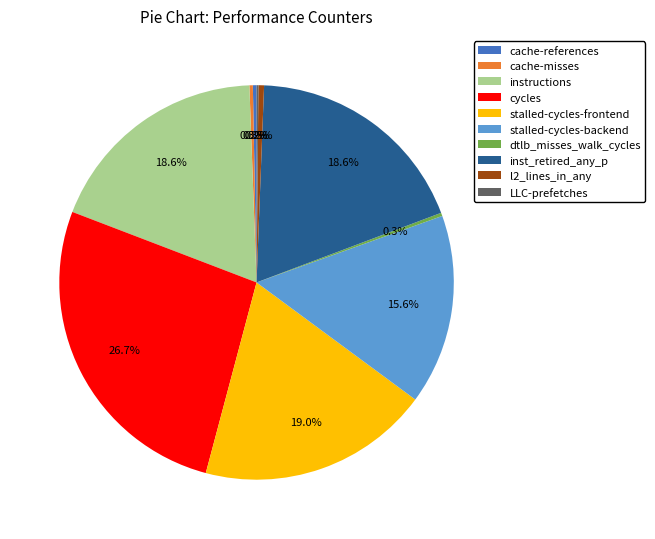

Is there any slice that represents more than half of the pie?

No